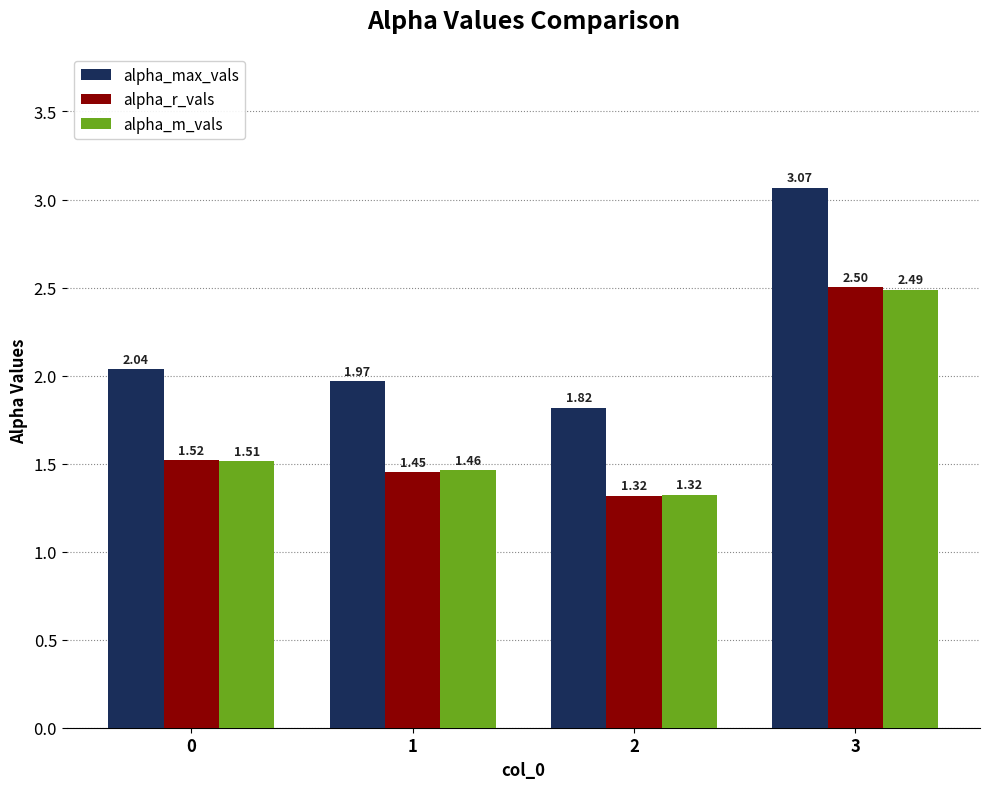

Is it true that alpha_max_vals equals 3.2 at 1?

False